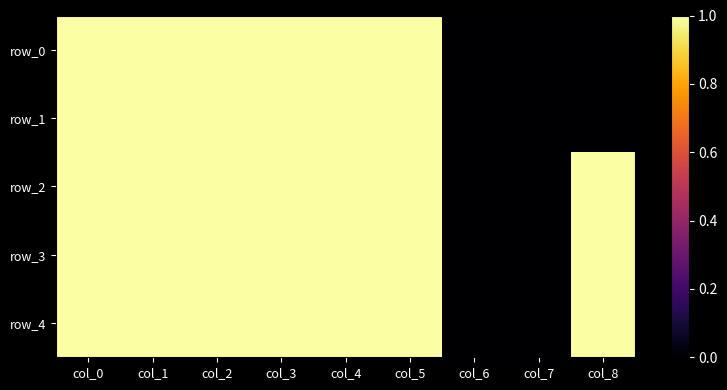

The row_4 series shows 1 at col_3. True or false?

True